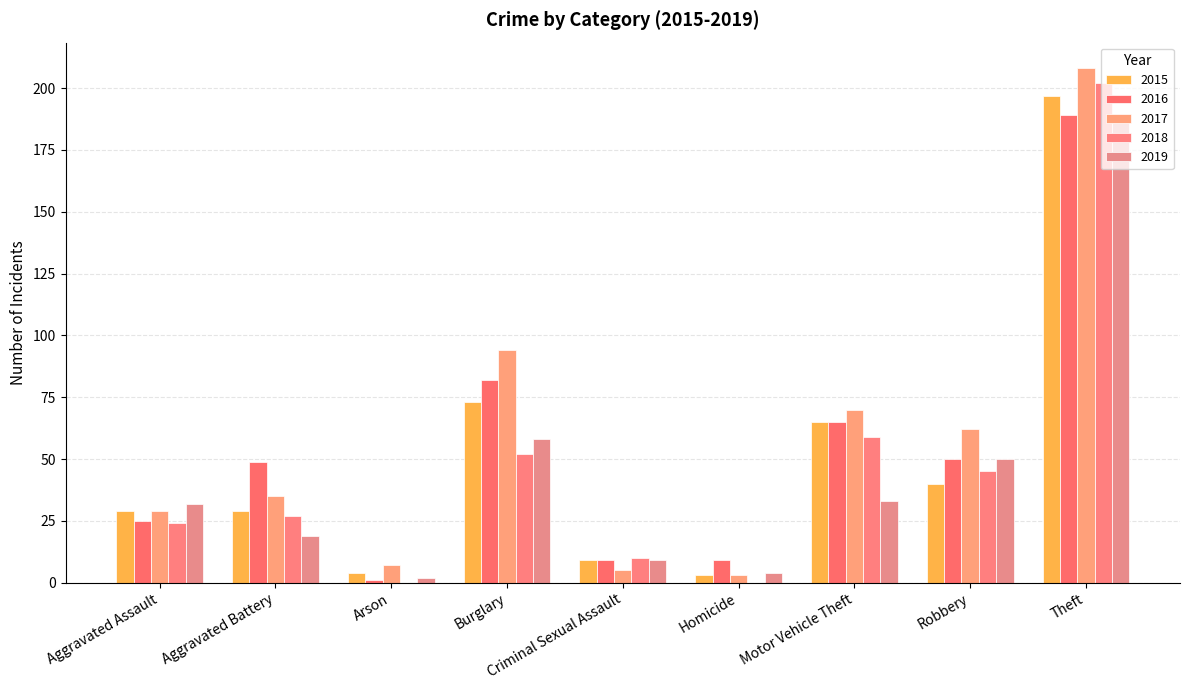

What is the average value of the 2018 series?

47